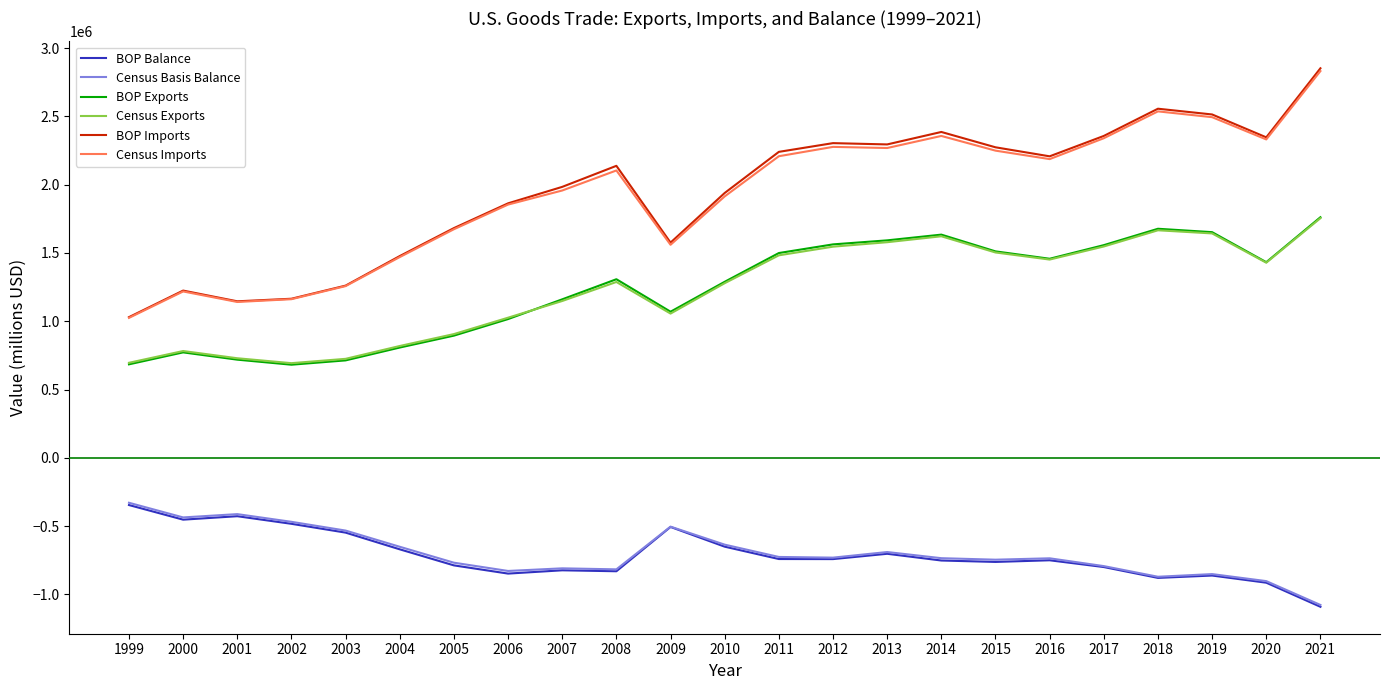

What is the average value of the BOP Imports series?

1948282